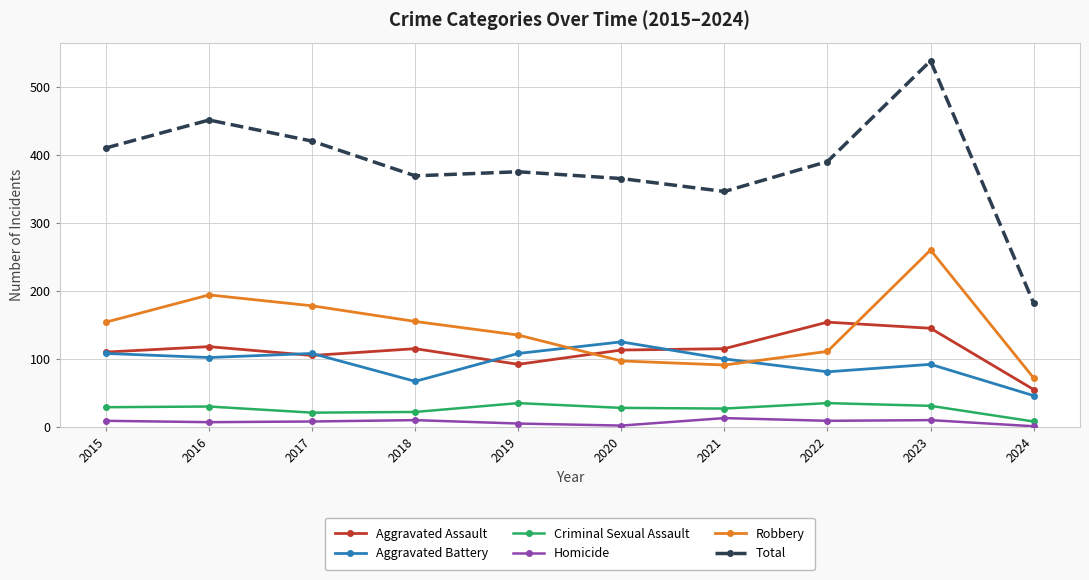

True or false: Total has a value of 777 at 2023.

False